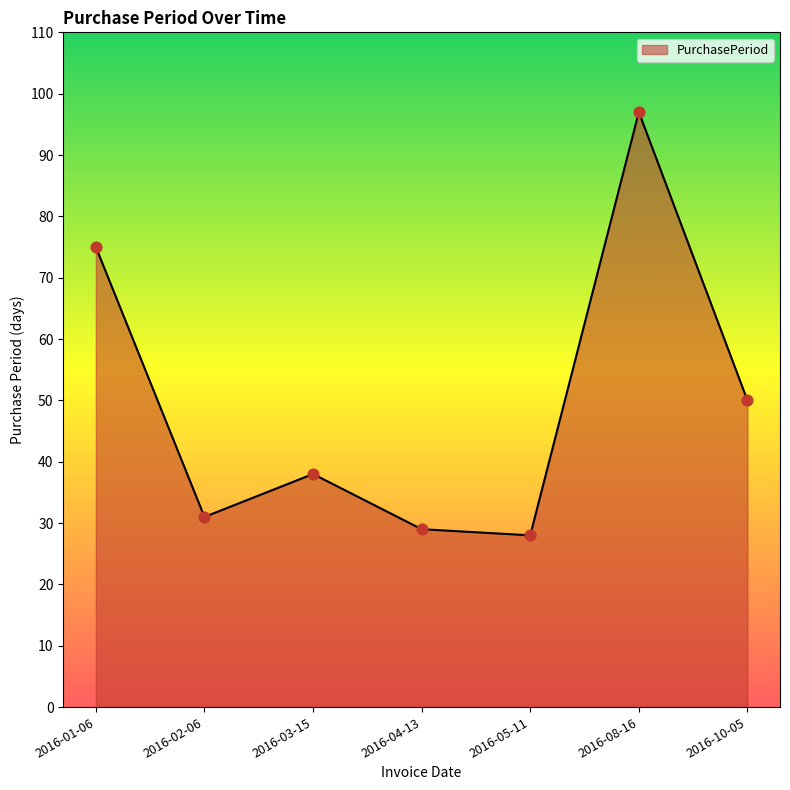

Between 2016-08-16 and 2016-10-05, which is larger?

2016-08-16